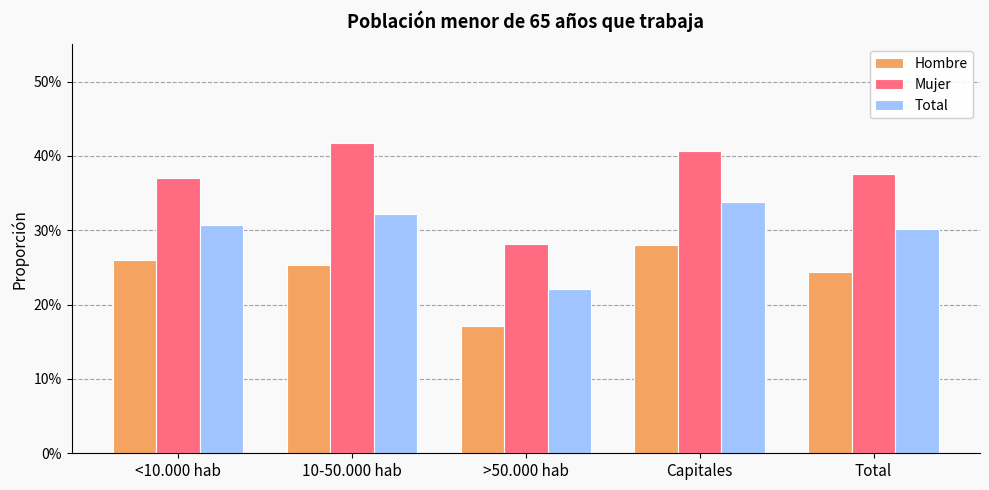

At which category is the sum across all series the highest?

Capitales